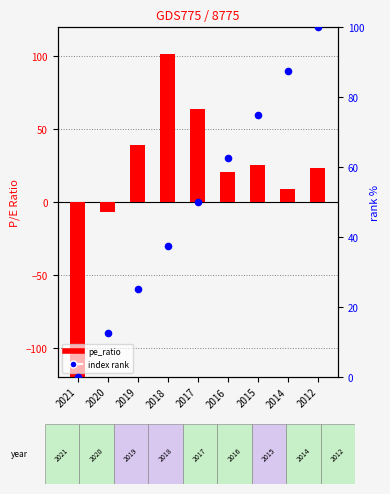

Which series reaches the maximum Y coordinate?

pe_ratio